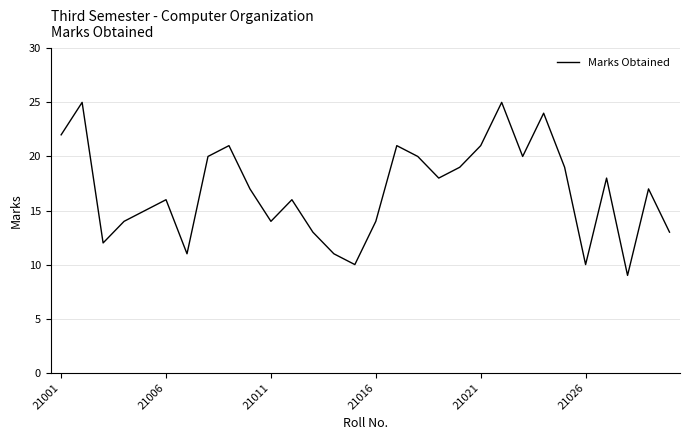

How many lines are shown in the chart?

1